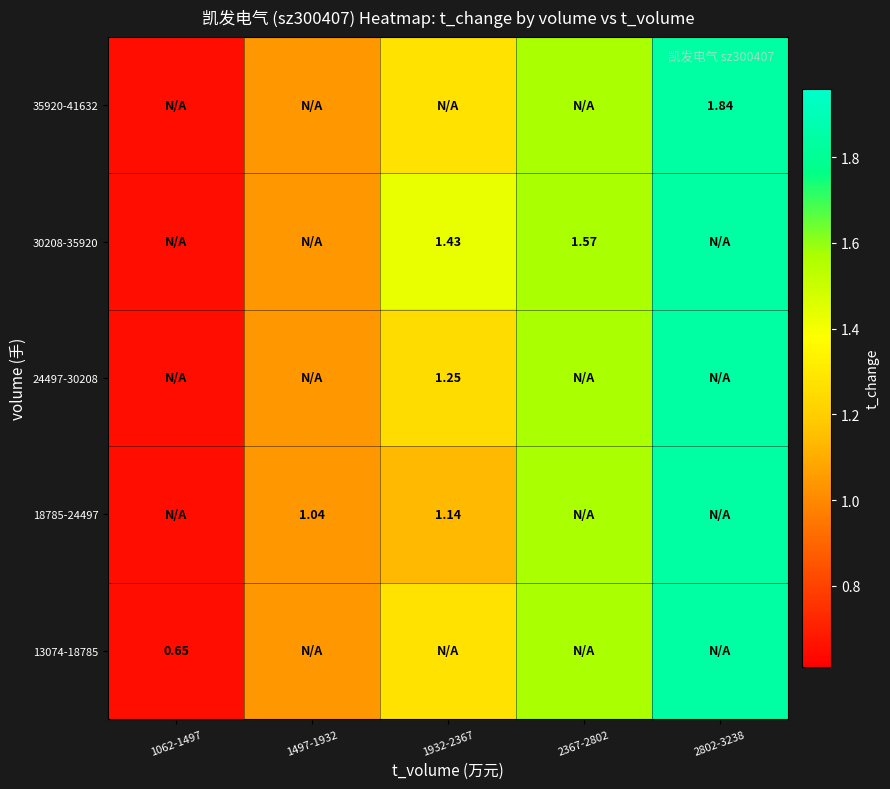

At which category is the sum across all series the highest?

2802-3238